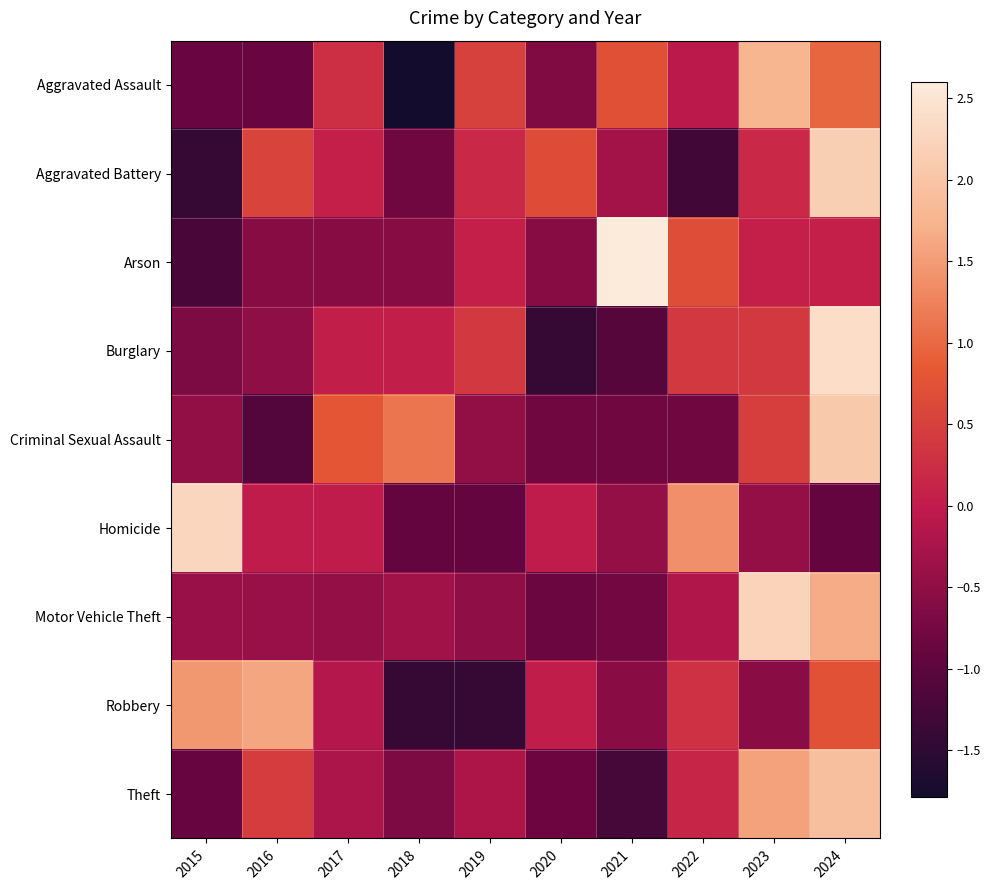

Rank the series at 2017 from highest to lowest value.

Criminal Sexual Assault, Aggravated Assault, Aggravated Battery, Burglary, Homicide, Robbery, Theft, Motor Vehicle Theft, Arson